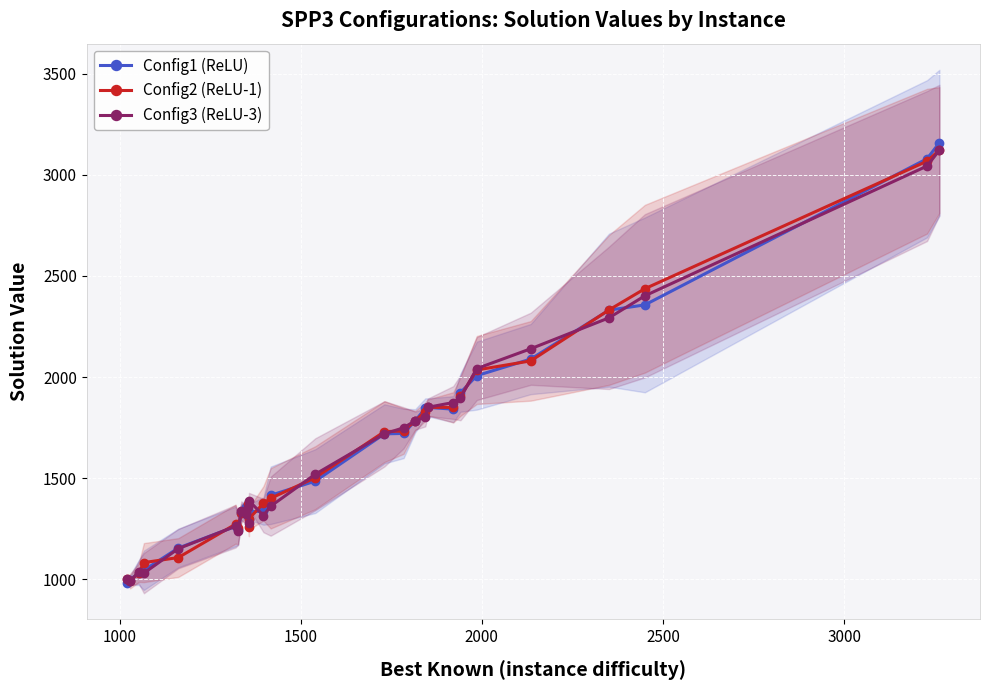

True or false: Config2 (ReLU-1) and Config3 (ReLU-3) cross at least once.

True